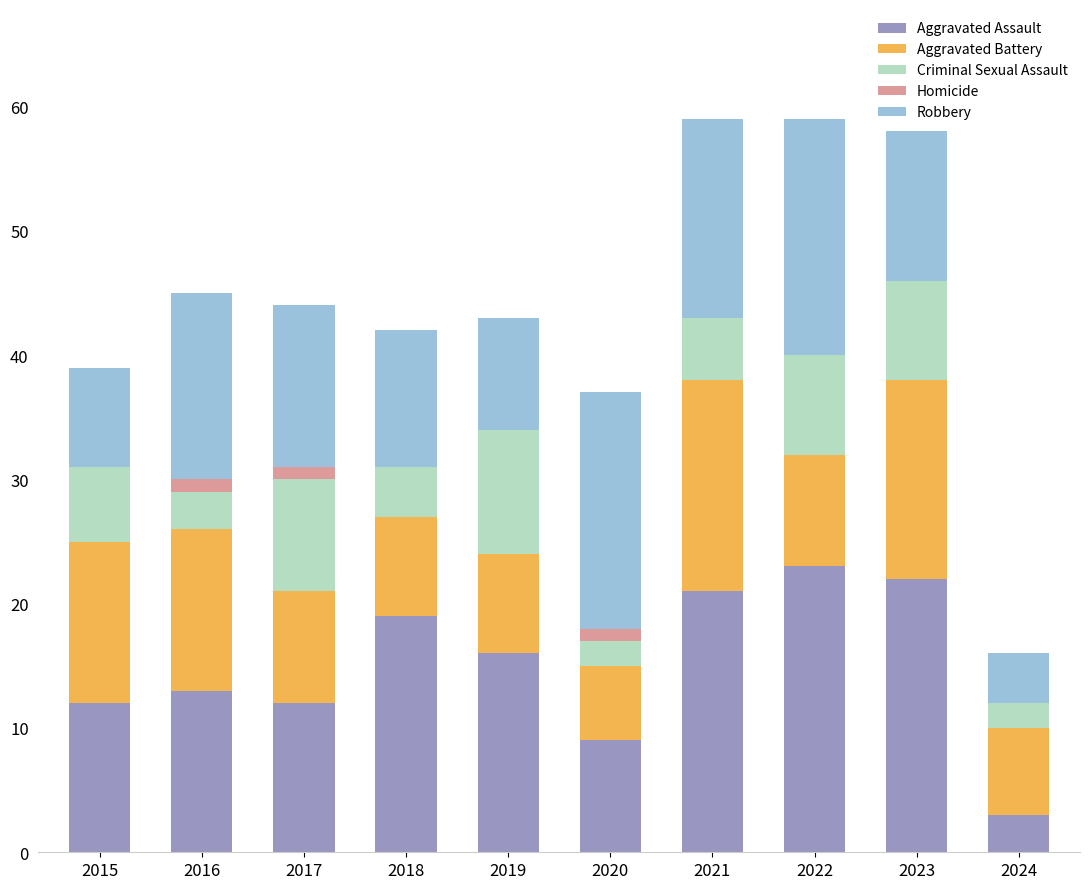

What are all the series names shown in the legend?

Aggravated Assault, Aggravated Battery, Criminal Sexual Assault, Homicide, Robbery